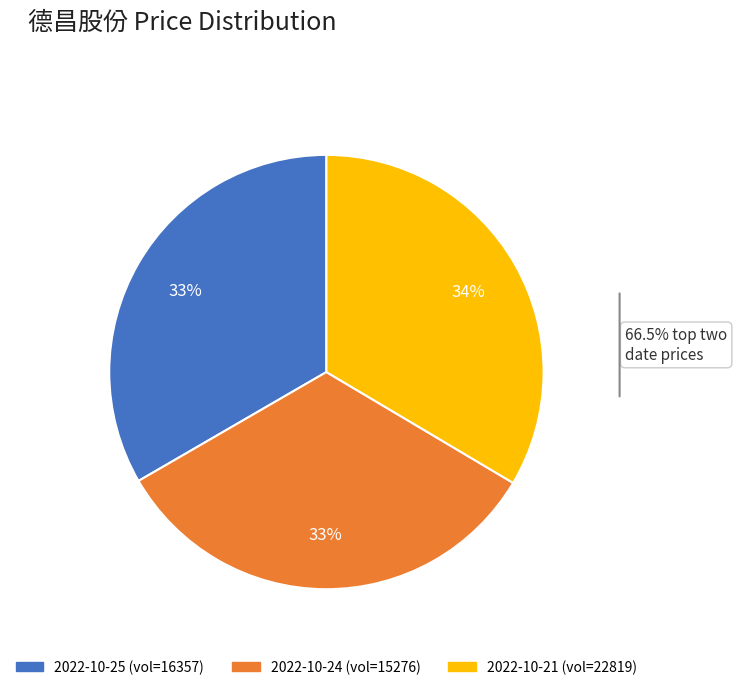

True or false: 2022-10-24 (vol=15276) accounts for 45% of the total.

False